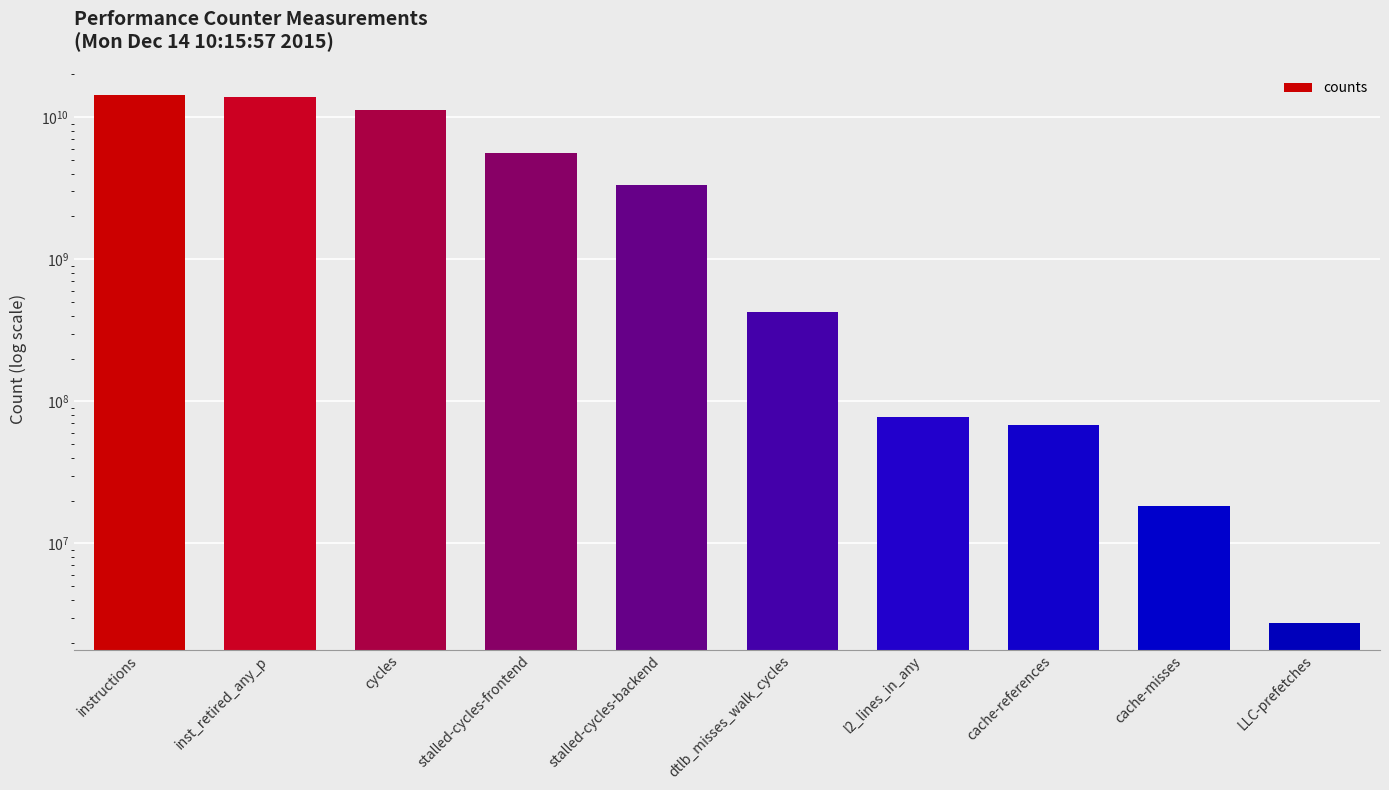

How many bars are there in total?

10